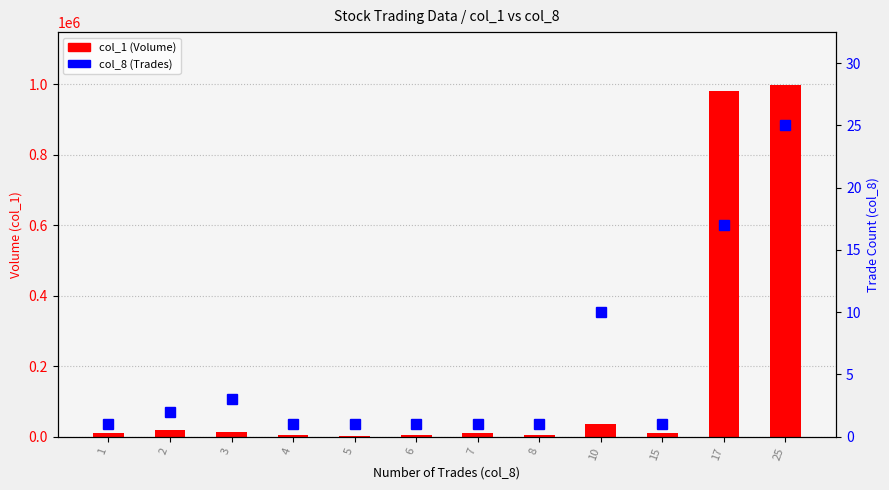

What is the sum of the col_1 (Volume) values at 2 and 8?

25000